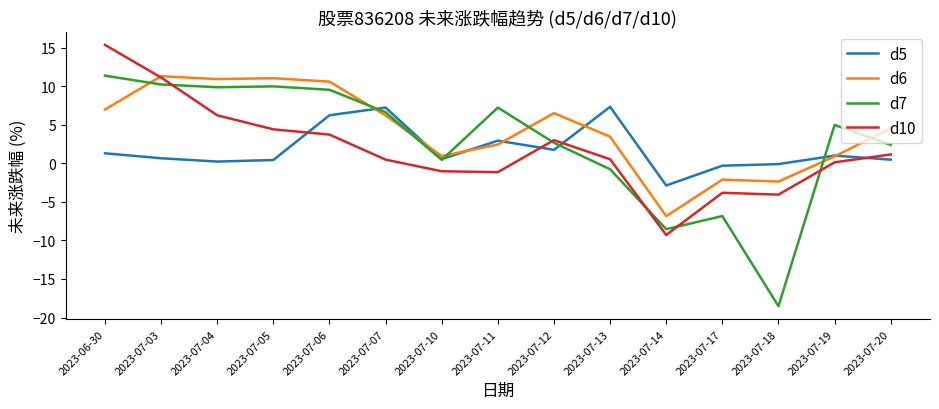

How many intersections are there between d10 and d7?

5